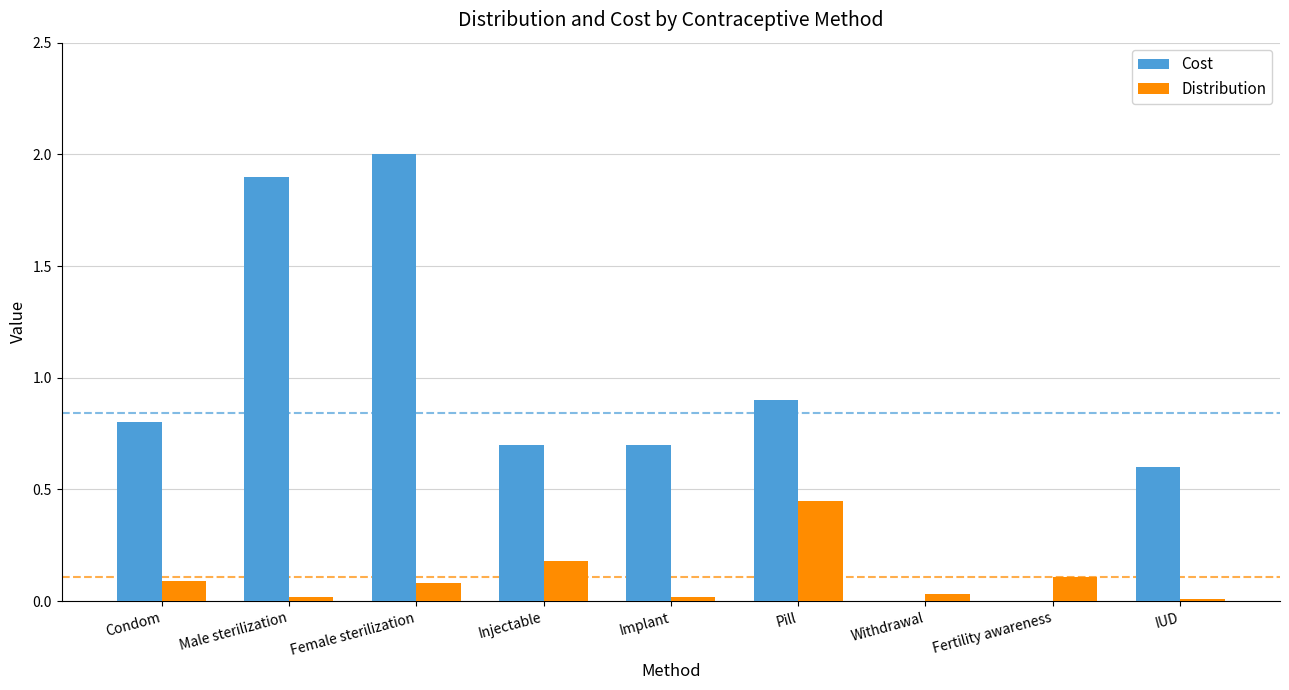

At which category is the sum across all series the highest?

Female sterilization